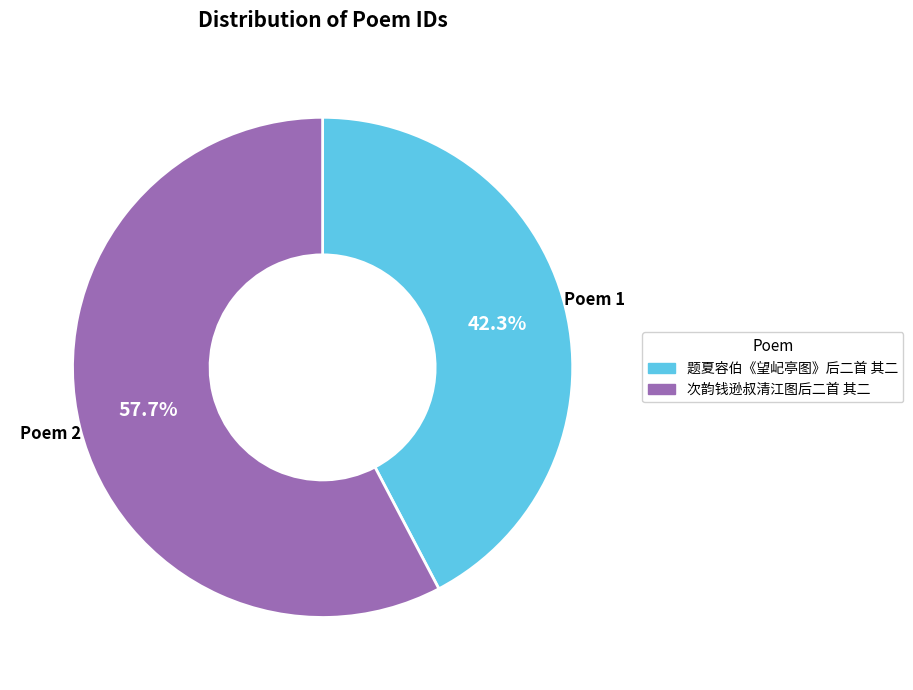

Which category accounts for the majority?

次韵钱逊叔清江图后二首 其二